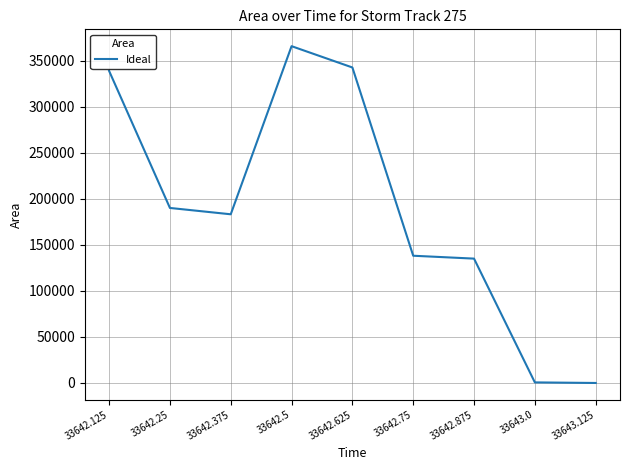

How many series are shown in this chart?

1